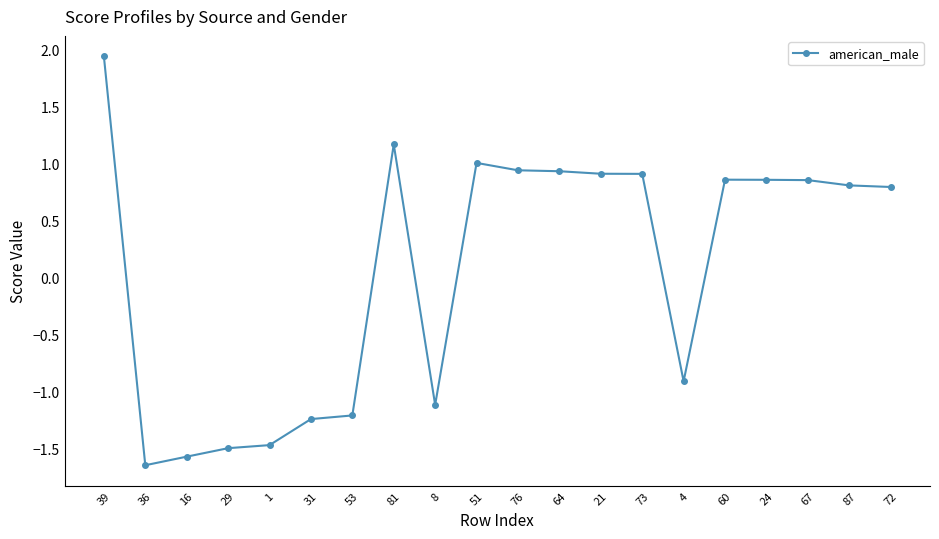

How many values are below 0?

8